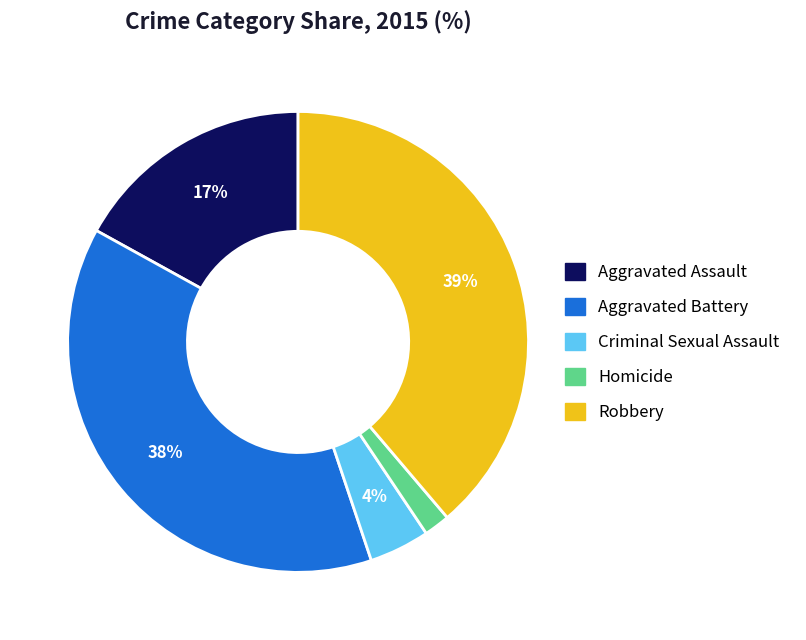

Does Robbery account for over 50% of the chart?

No